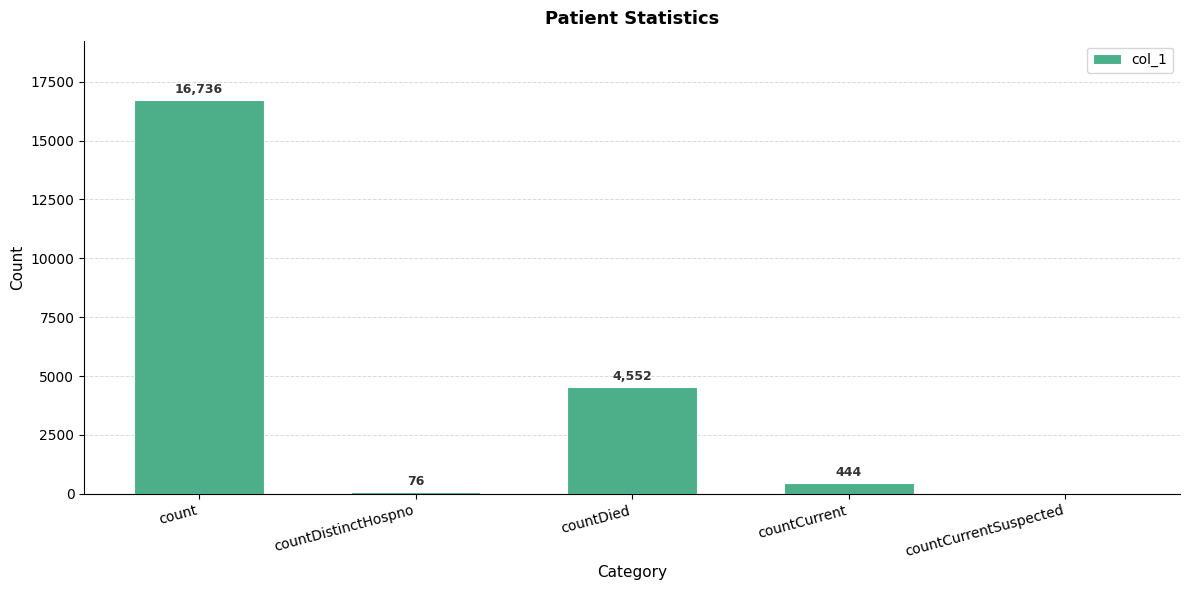

Reading left to right, extract all data points from this chart.

count=16736	countDistinctHospno=76	countDied=4552	countCurrent=444	countCurrentSuspected=0